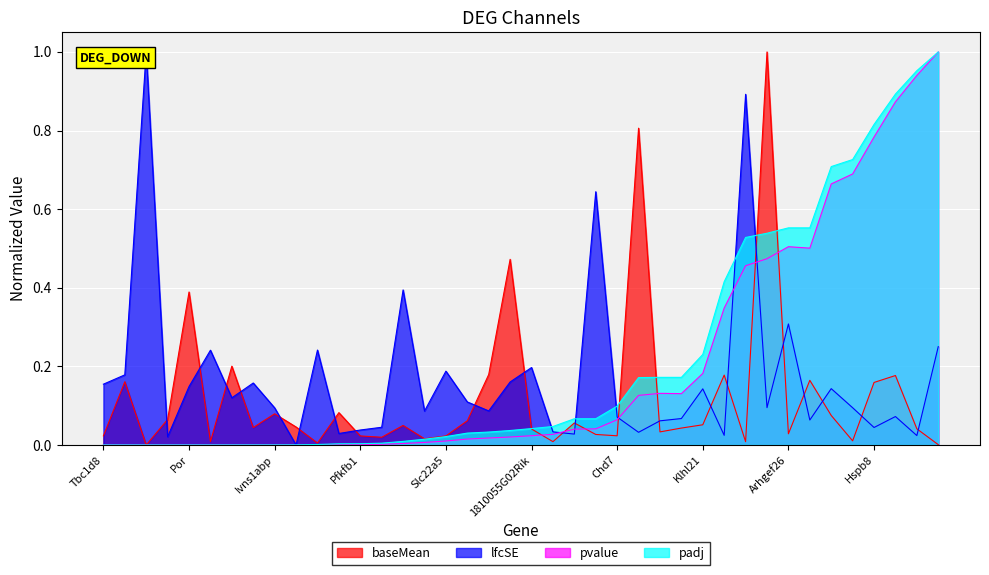

Does the chart display data point markers on the line(s)?

No